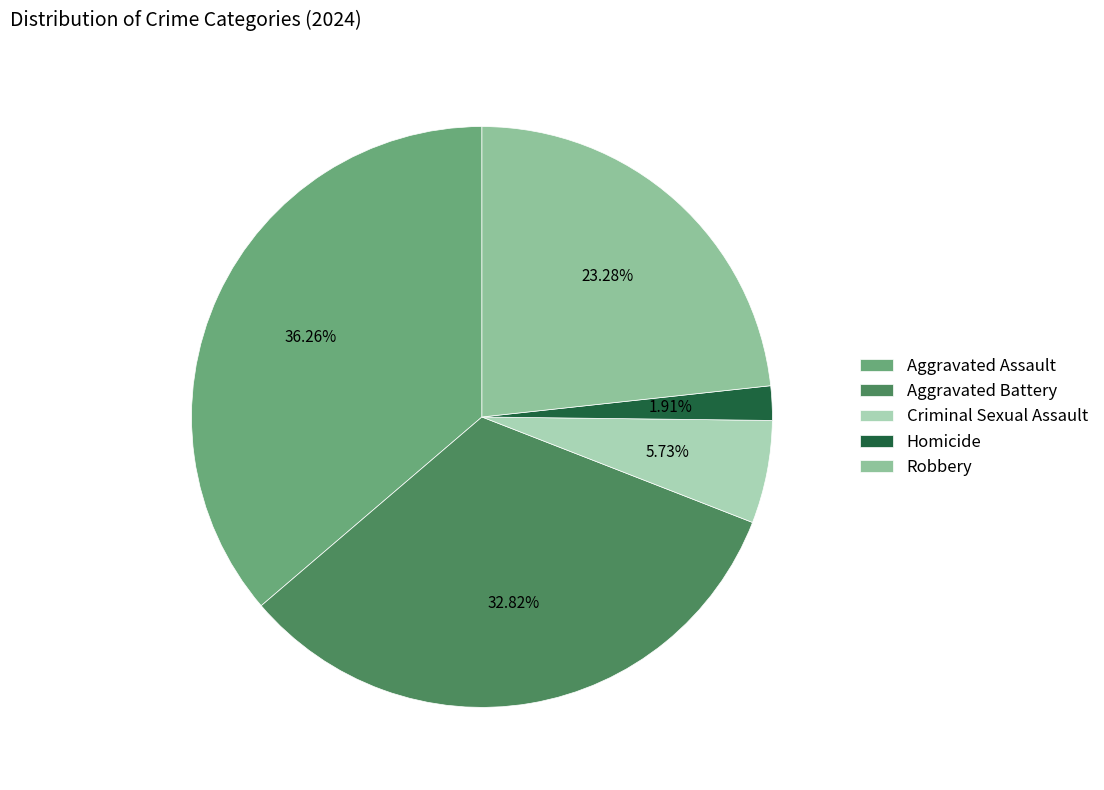

Approximately how many times larger is the value at Homicide compared to Robbery?

0.1